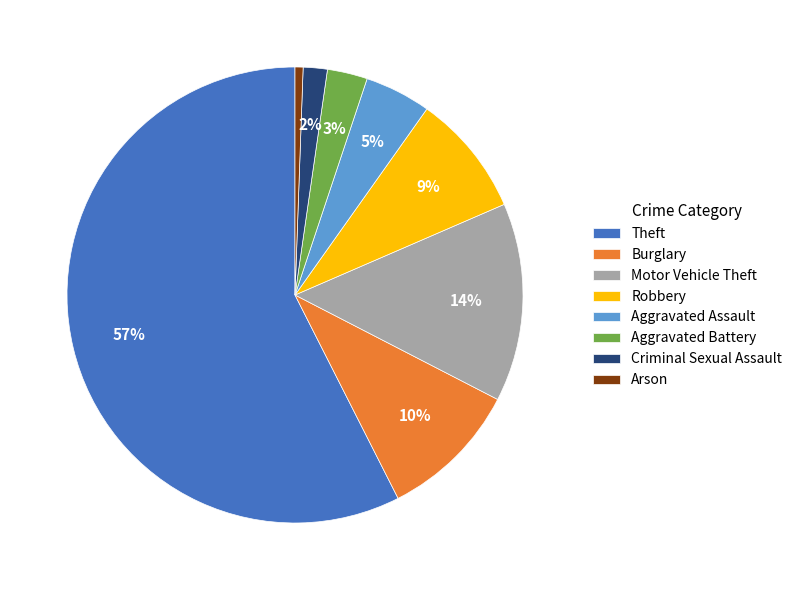

What percentage is the Robbery slice, to the nearest percent?

9%